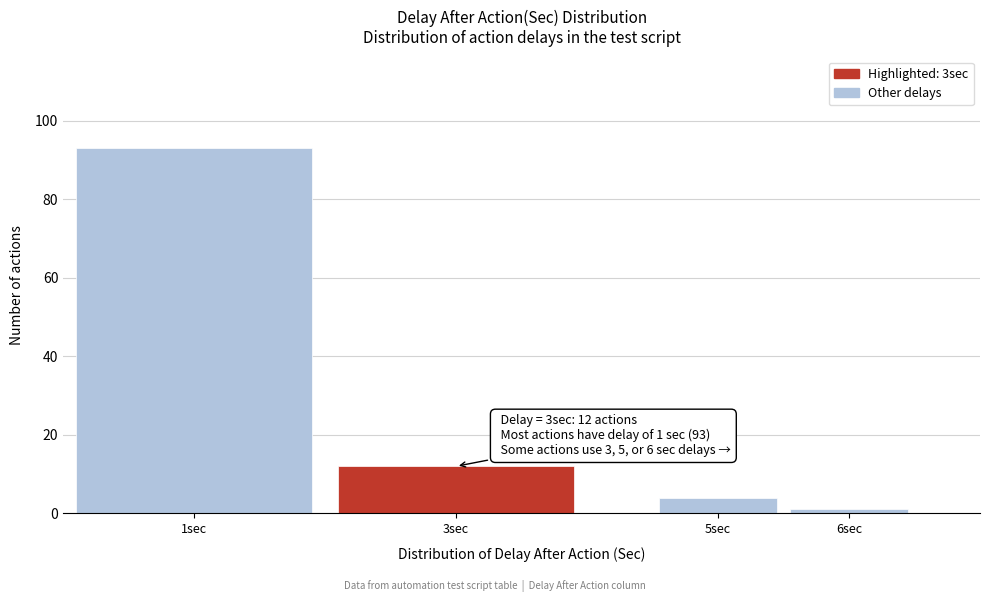

Reading left to right, transcribe all the data shown in this chart.

93	12	4	1